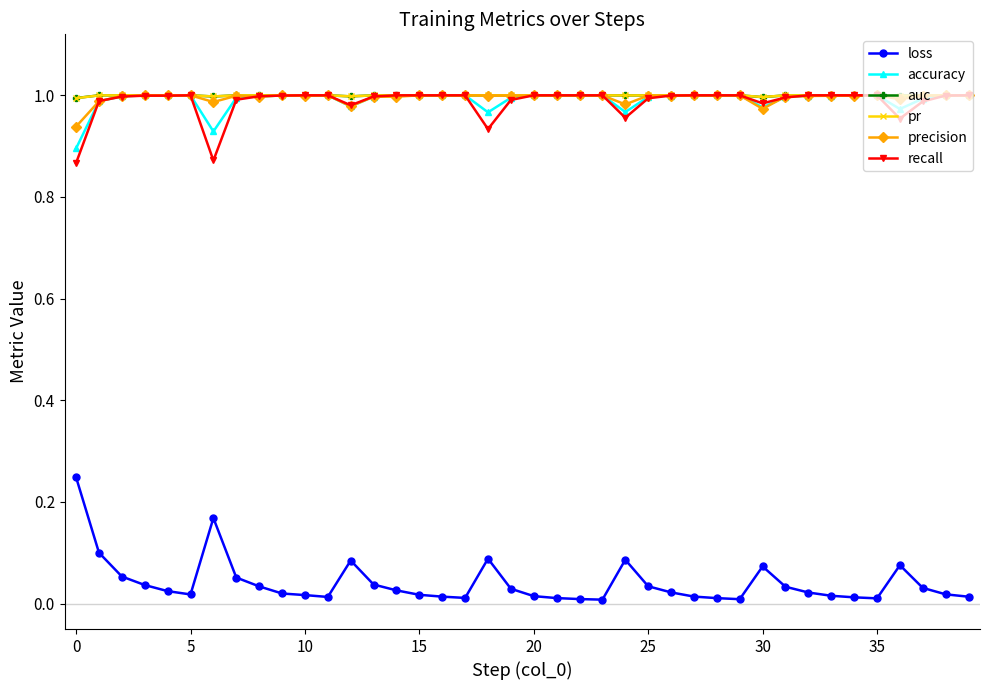

True or false: loss and auc intersect in this chart.

False